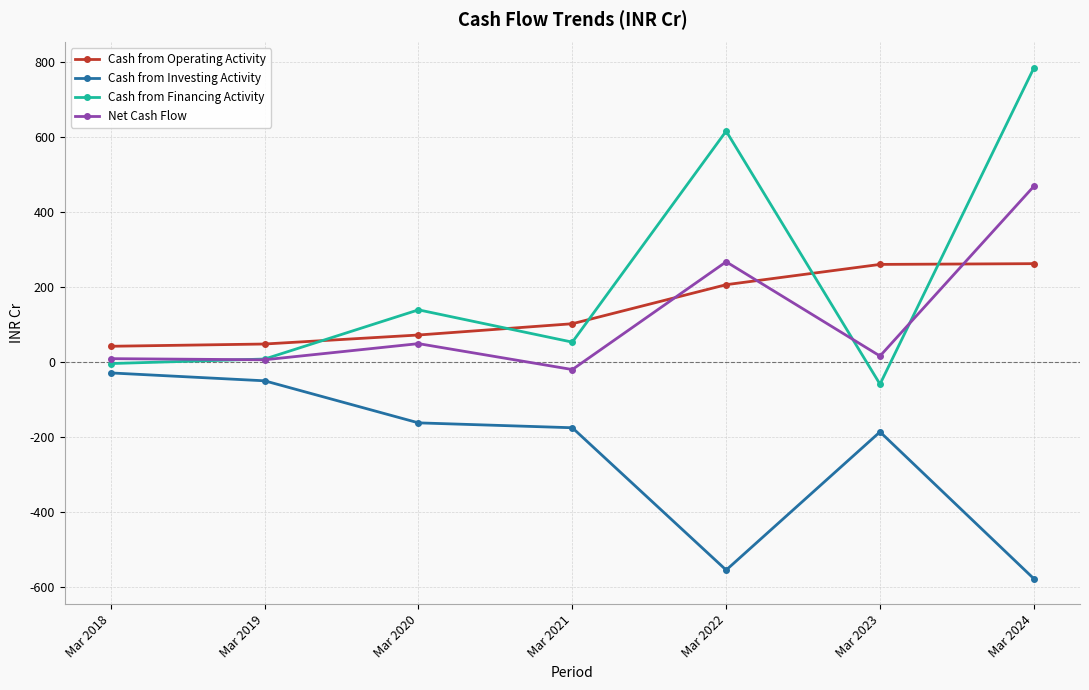

Which series has the largest total across all categories?

Cash from Financing Activity